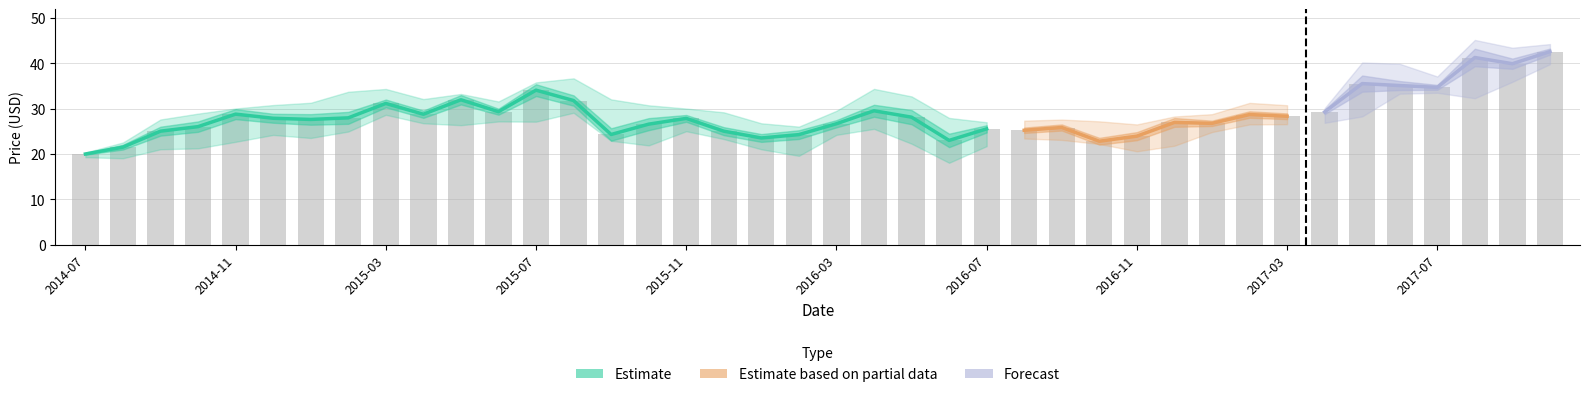

What is the difference between the maximum and second lowest values in the high series?

22.6